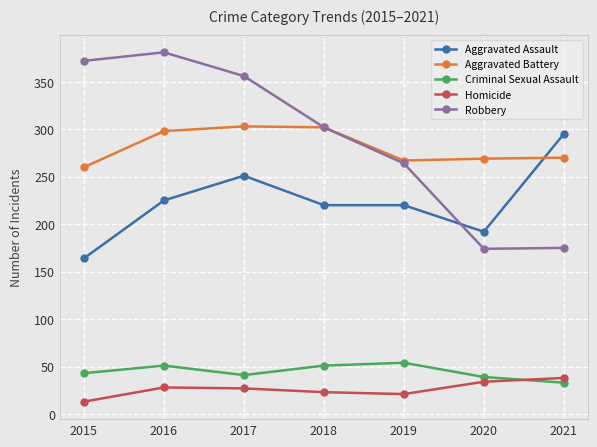

At 2021, list the series in order from largest to smallest.

Aggravated Assault, Aggravated Battery, Robbery, Homicide, Criminal Sexual Assault